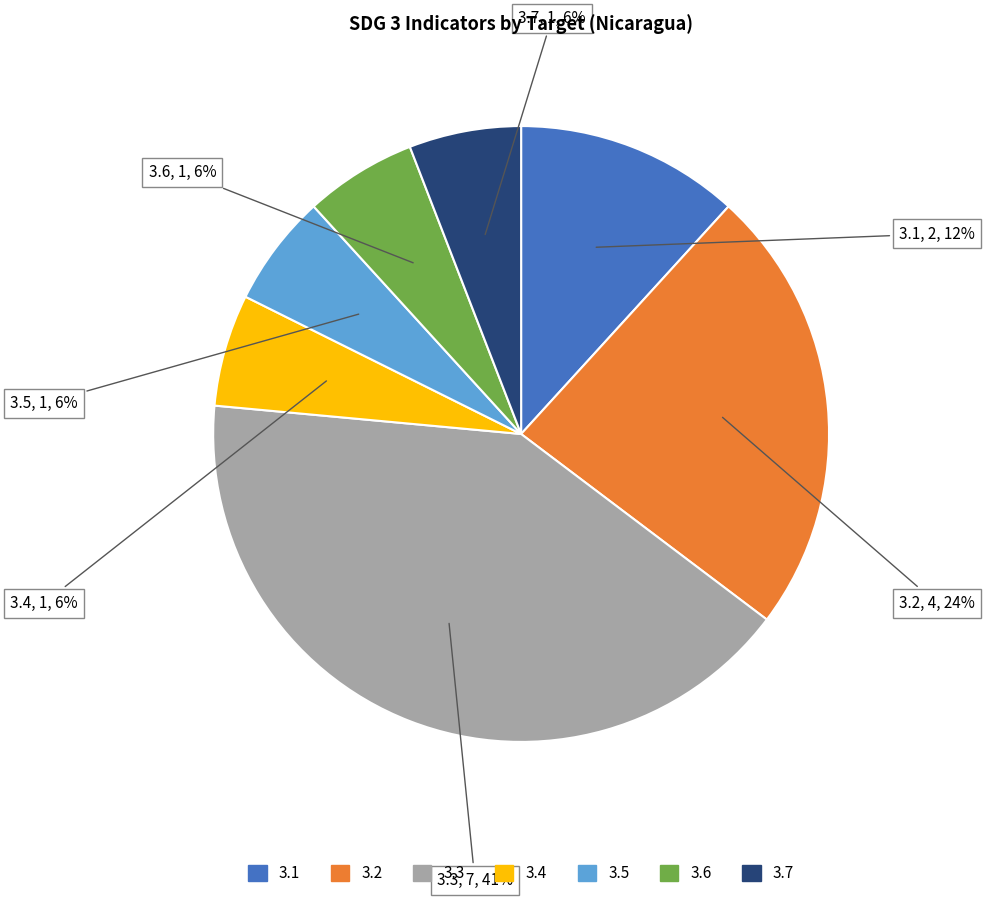

To the nearest percent, what portion does 3.3 represent?

41%